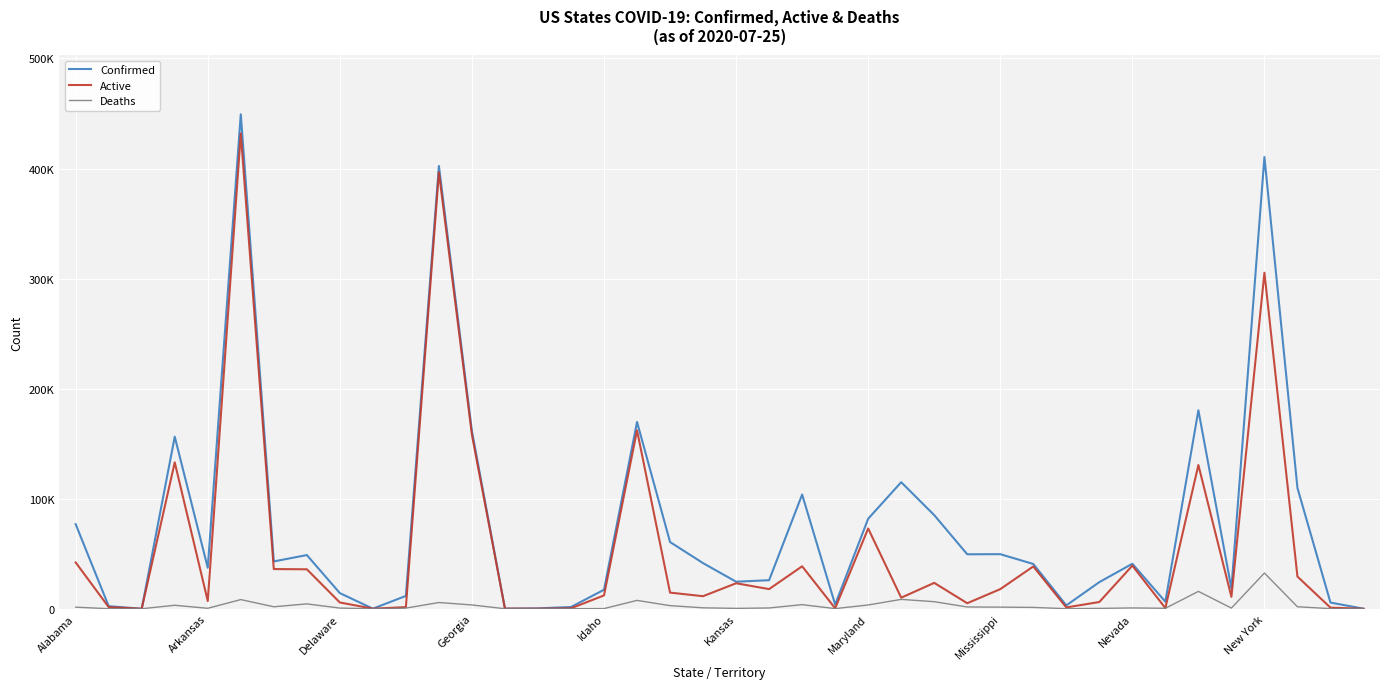

What is the average value of the Active series?

55540